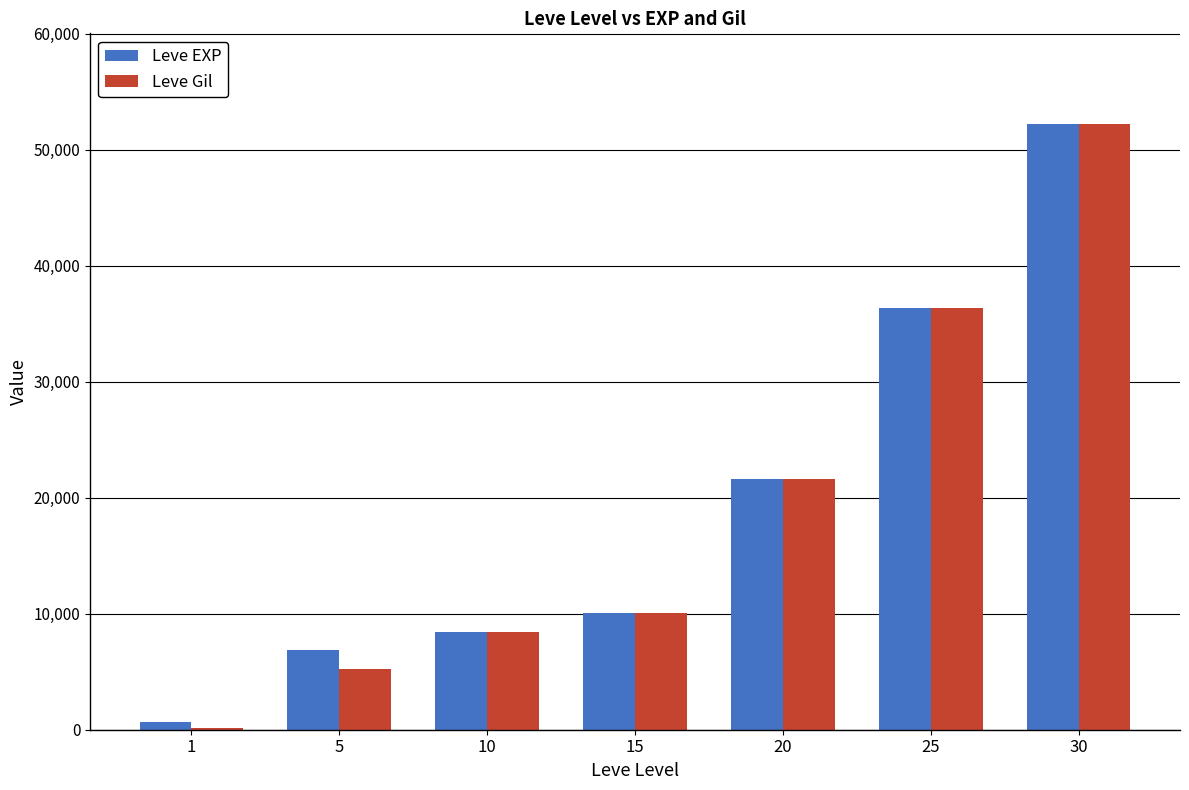

The value of Leve EXP at 20 is 21600. True or false?

True